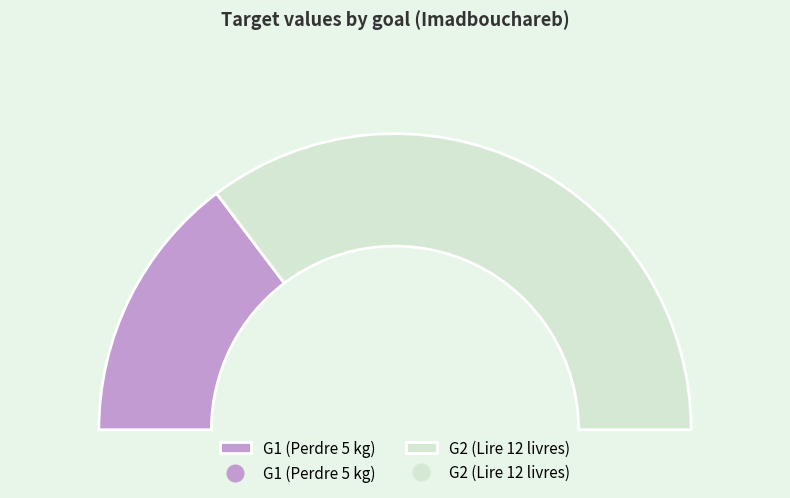

Is it true that G2 (Lire 12 livres) is 71% of the pie?

True